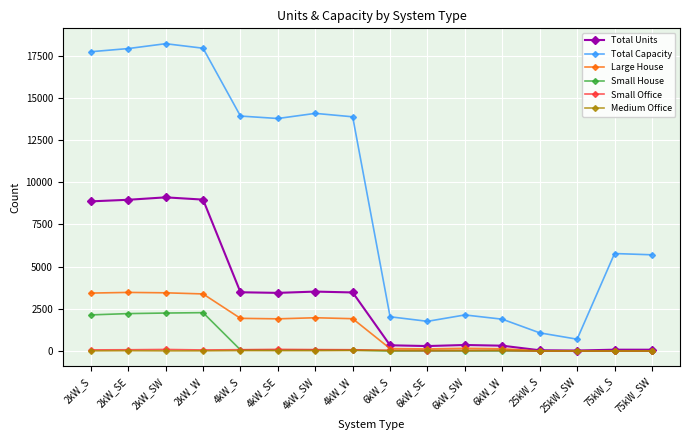

Between 4kW_SW and 25kW_SW, which series saw the biggest shift?

Total Capacity